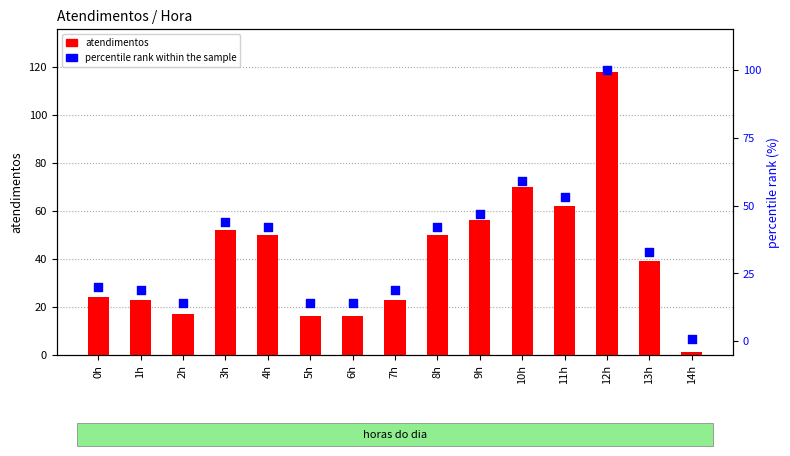

Which series has the largest total across all categories?

atendimentos